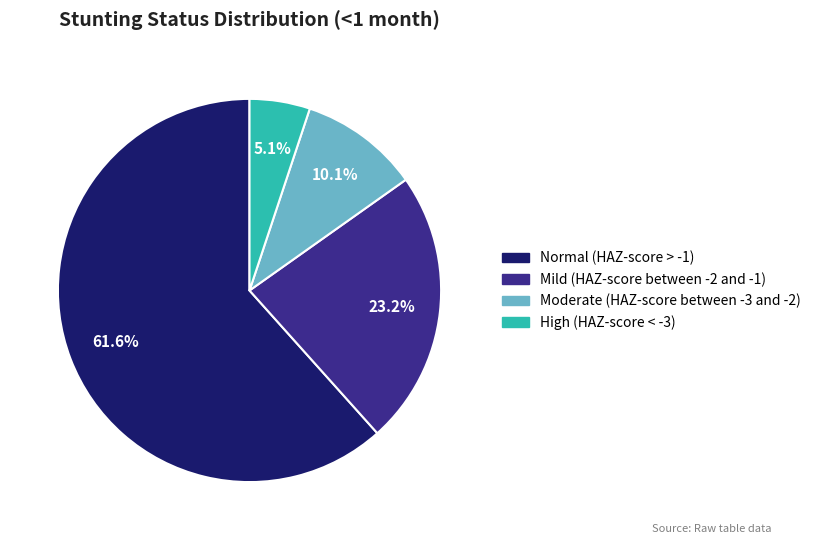

What percentage is the Normal (HAZ-score > -1) slice, to the nearest percent?

62%